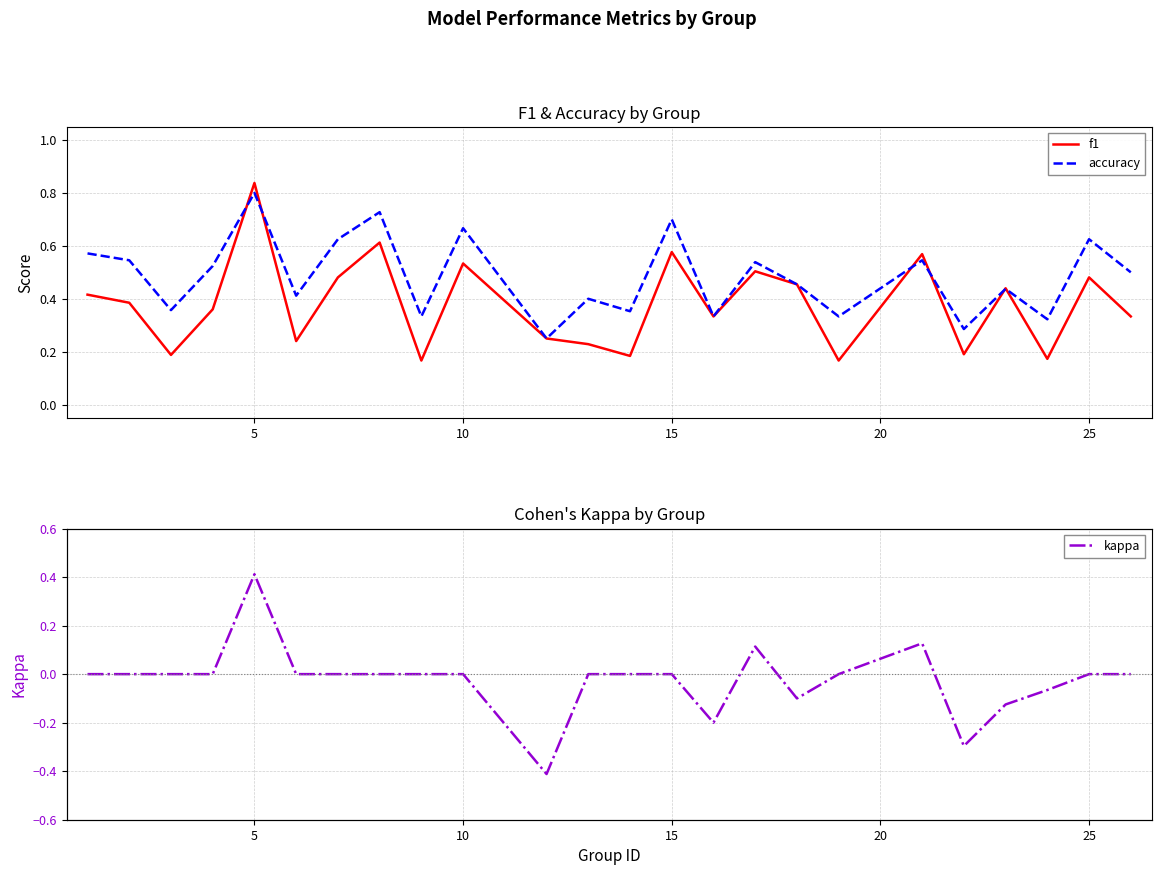

What is the highest value of the f1 series?

0.8